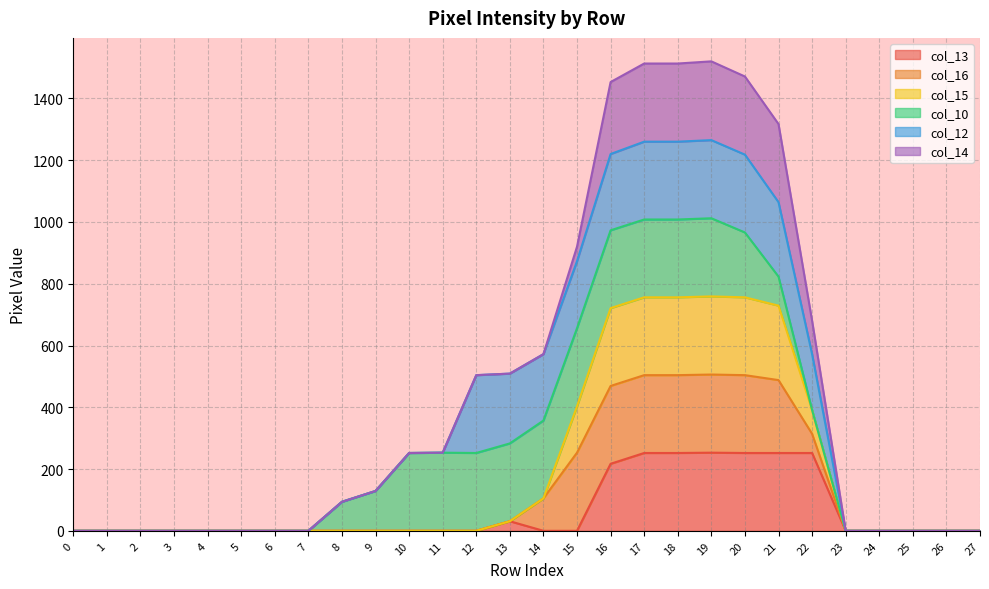

What are all the series names shown in the legend?

col_13, col_16, col_15, col_10, col_12, col_14